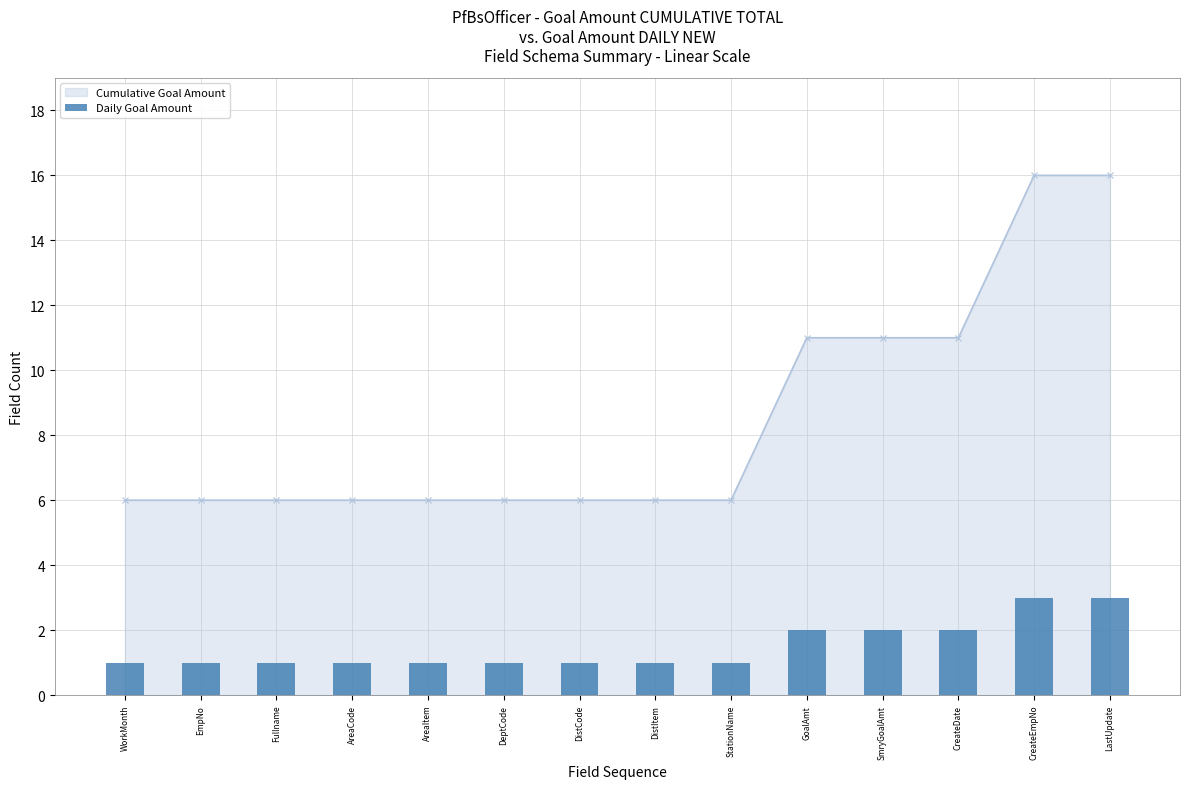

How many bars are there in total?

14